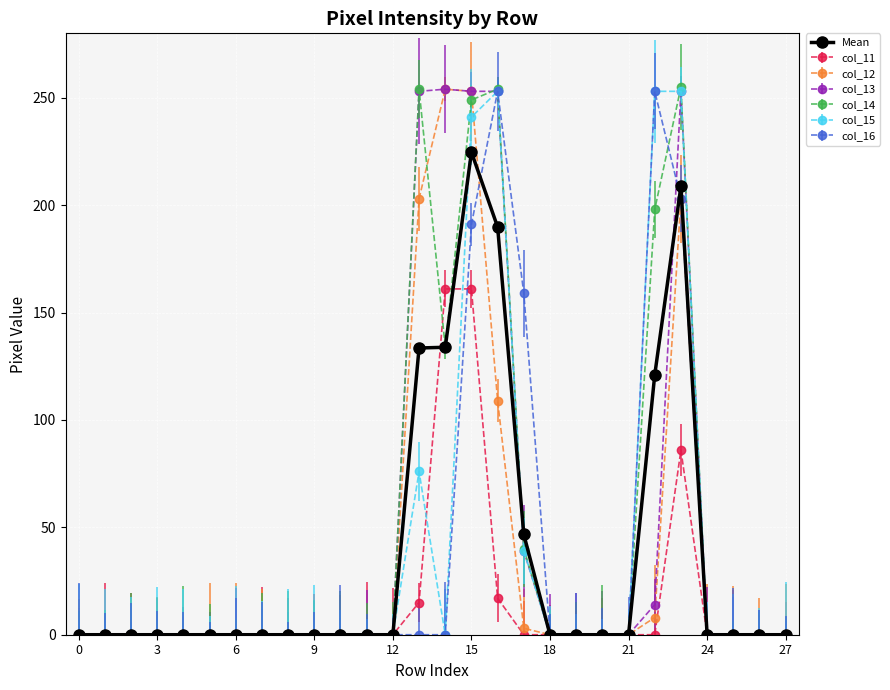

What is the maximum value shown in the chart?

255.0